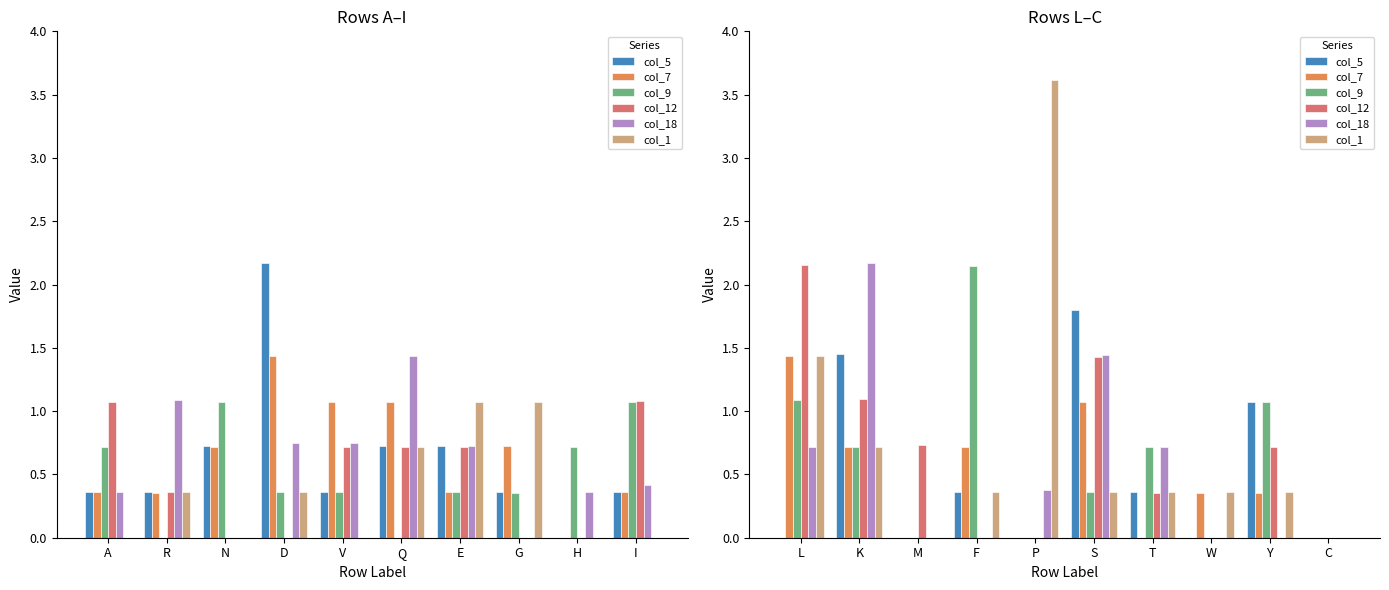

At how many categories does at least one series exceed 3?

1